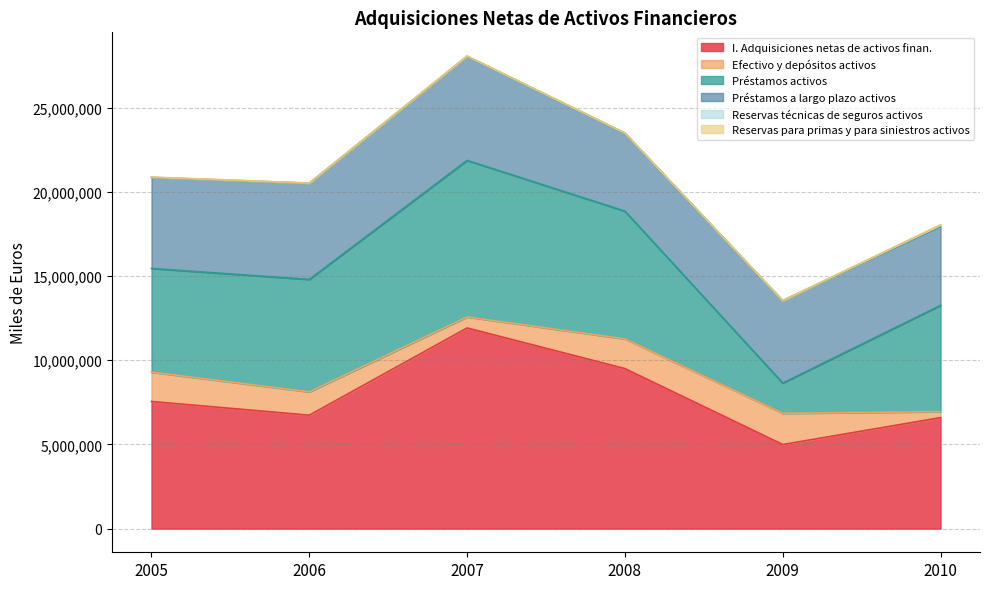

How many values in the I. Adquisiciones netas de activos finan. series are below 7551529?

3